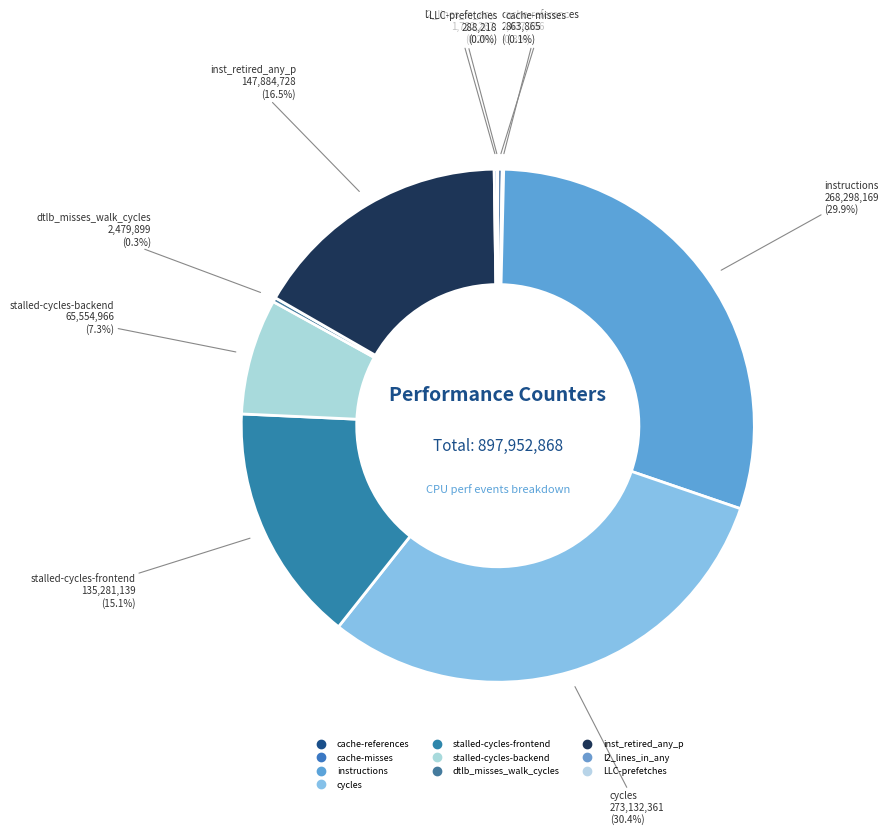

What is the ratio of the value at cycles to the value at cache-references?

112.1